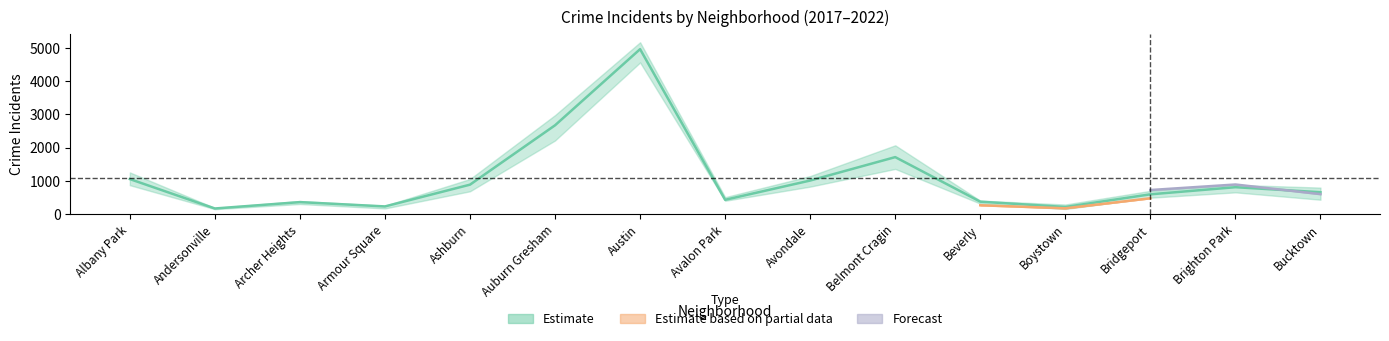

True or false: 2022 has a value of 2703 at Auburn Gresham.

True